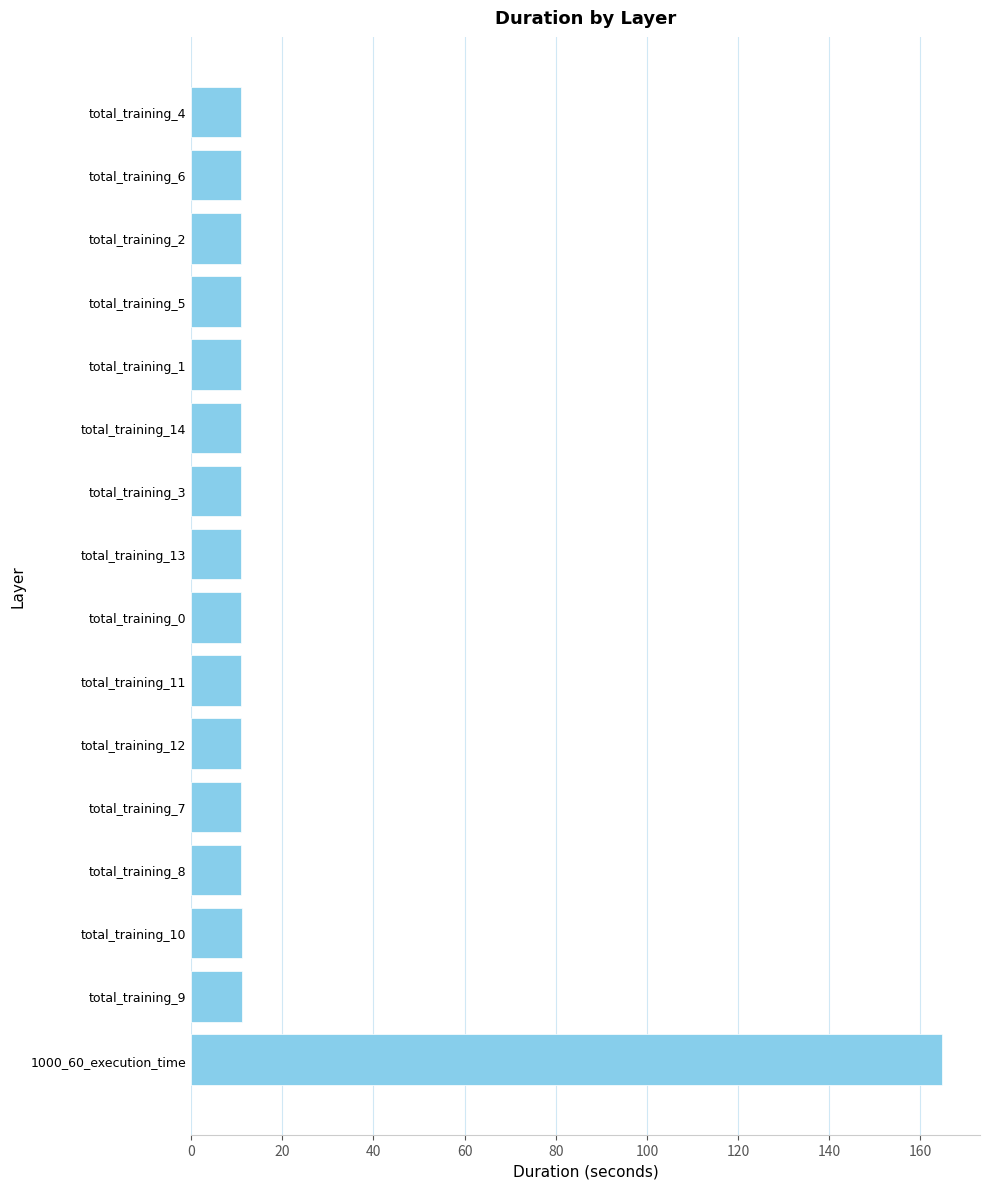

What is the difference between the maximum and second lowest values?

153.9